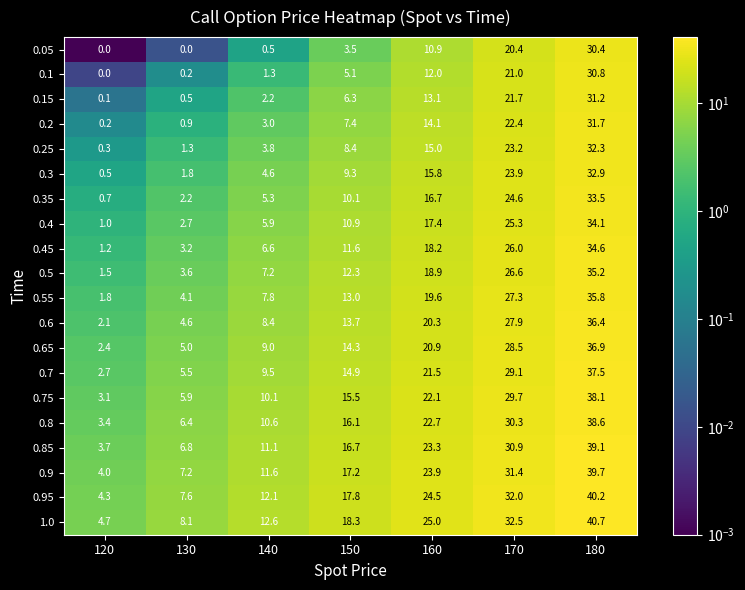

True or false: 0.95 has a value of 8.0 at 140.

False